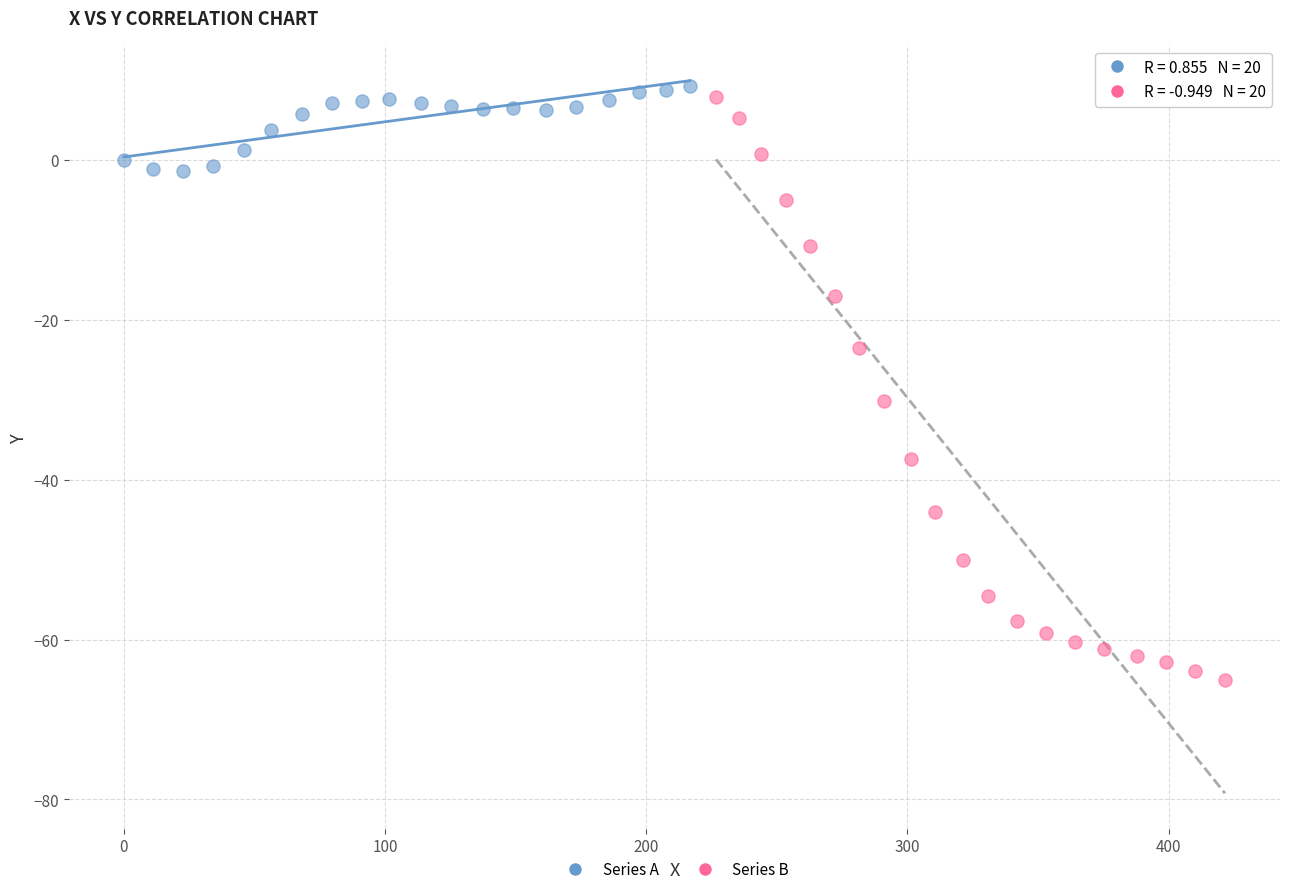

Which series reaches the minimum Y coordinate?

Series B